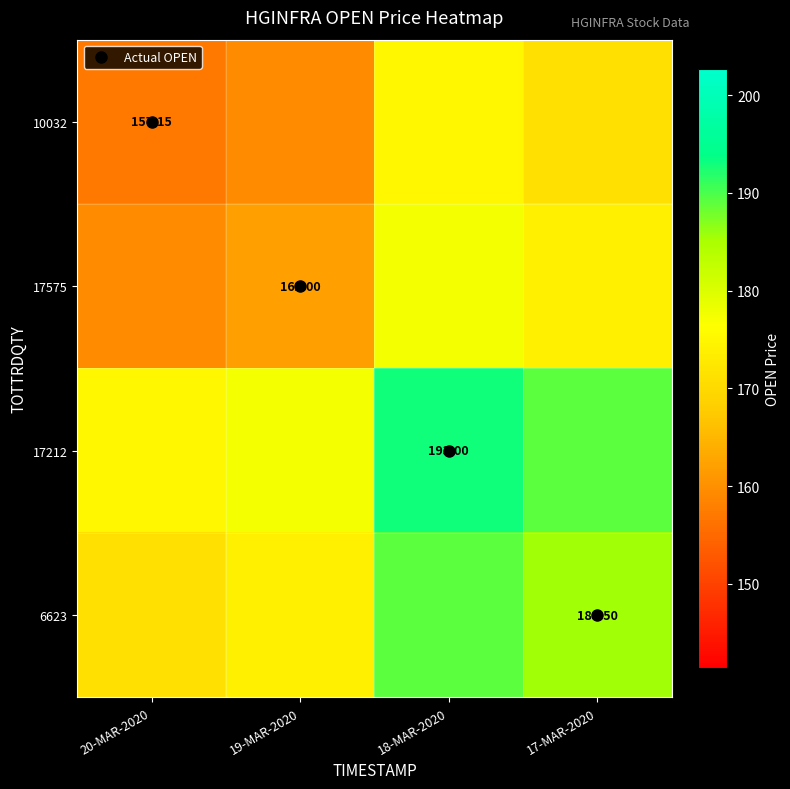

The value of 6623 at 18-MAR-2020 is 295.9. True or false?

False